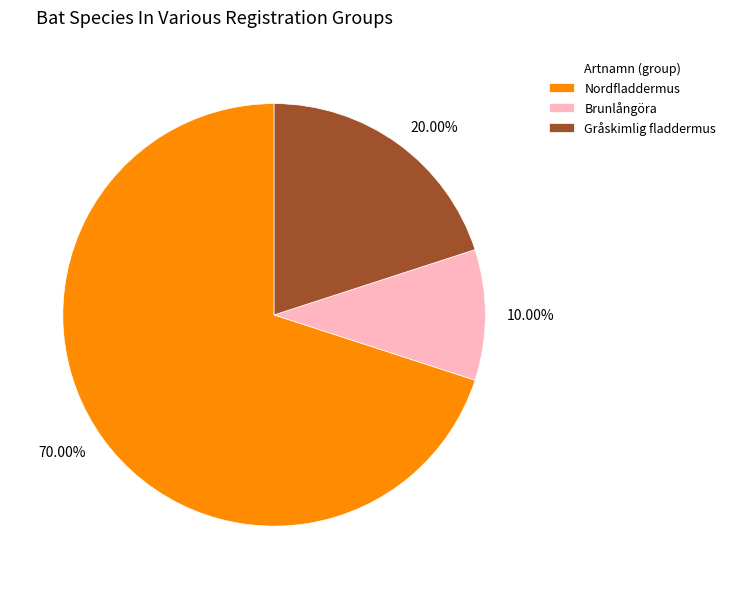

To the nearest percent, what percentage of the pie is Brunlångöra?

10%